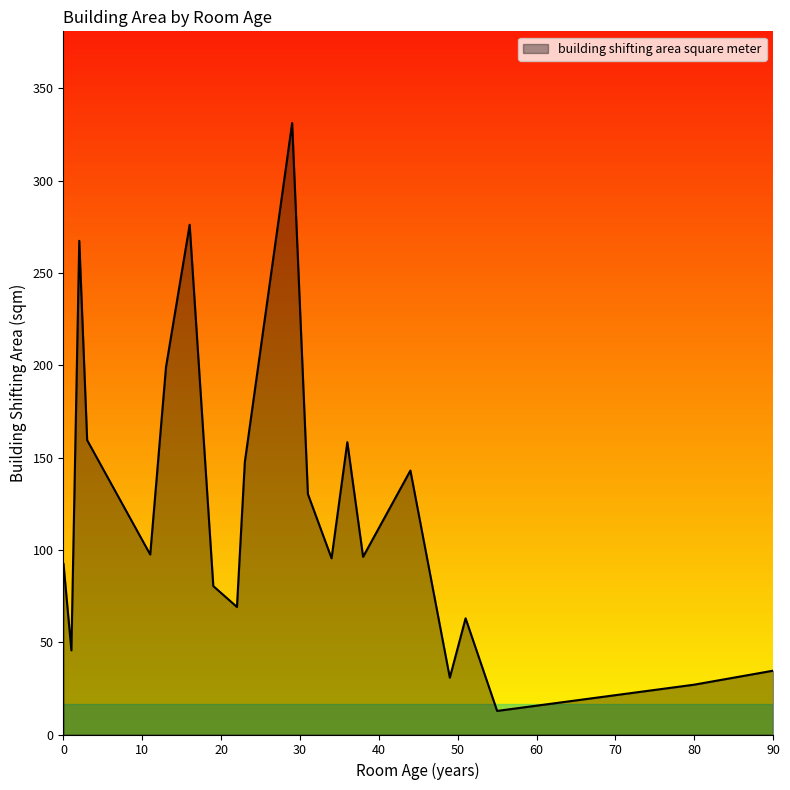

How many interior local peaks (higher than both neighbors) does the data have?

6